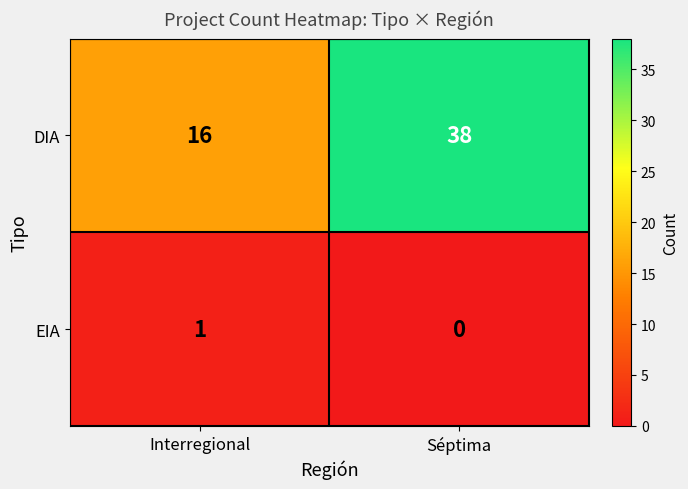

At which label is EIA closest to 0?

Séptima